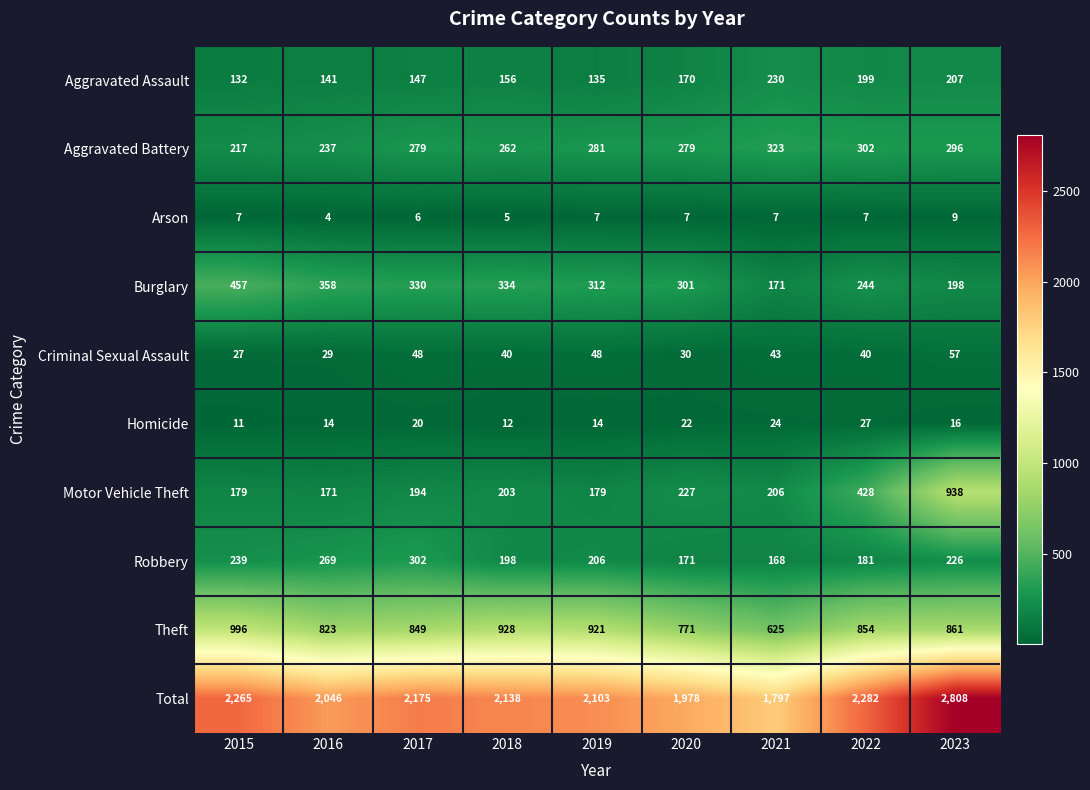

Which series has the largest range (max minus min)?

Total